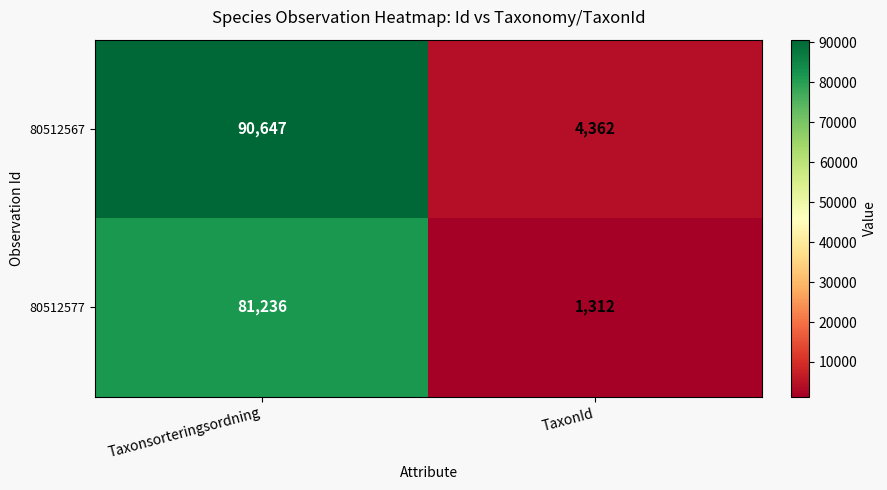

What is the spread (max minus min) of values at Taxonsorteringsordning?

9411